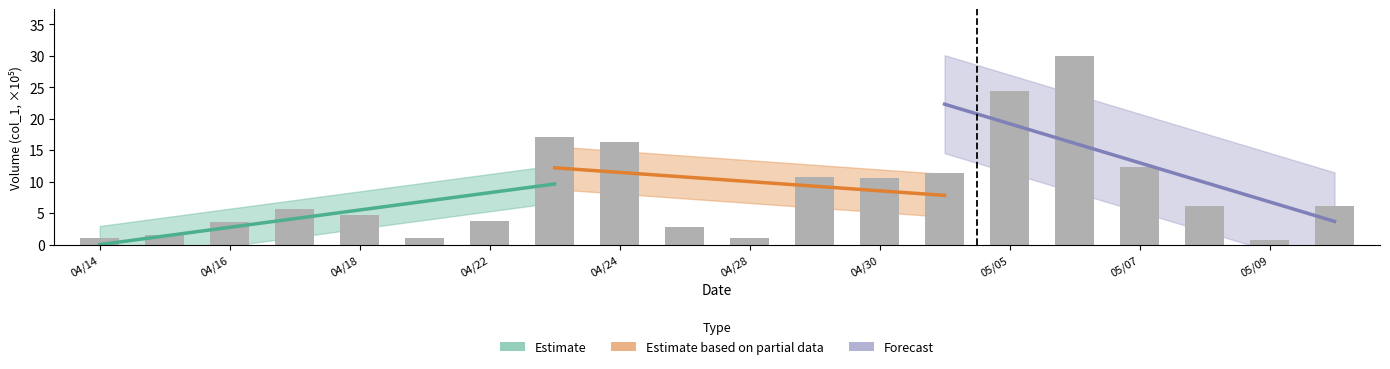

Does the chart contain stacked bars?

No